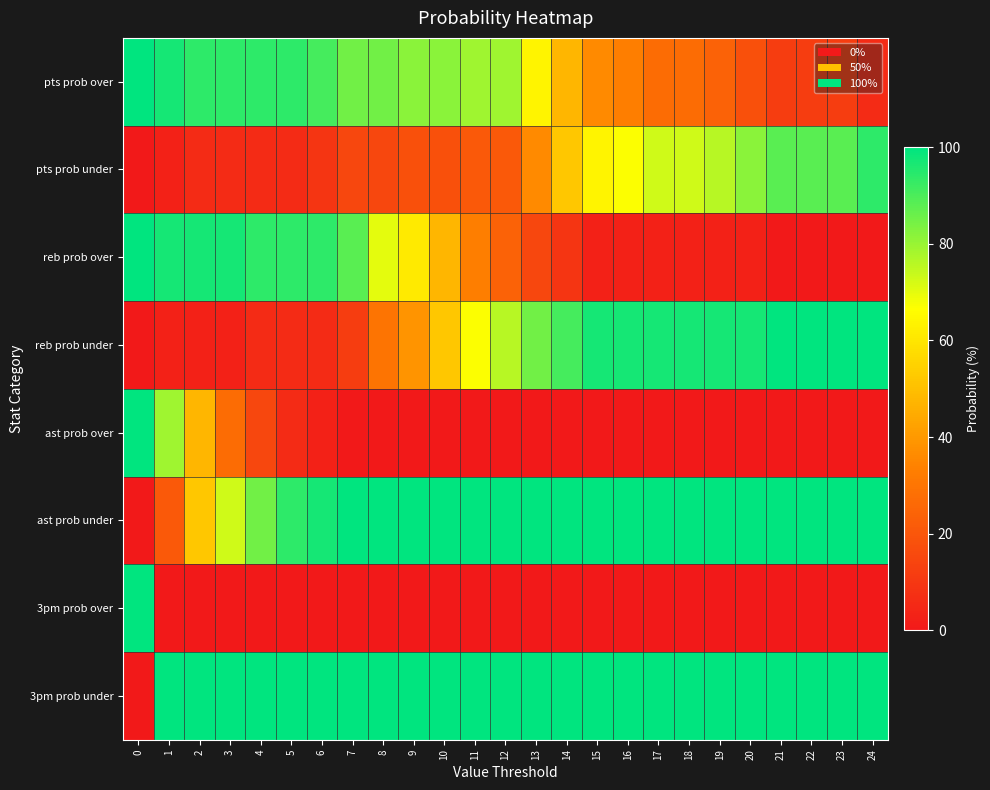

Which series has the largest total across all categories?

3pm prob under